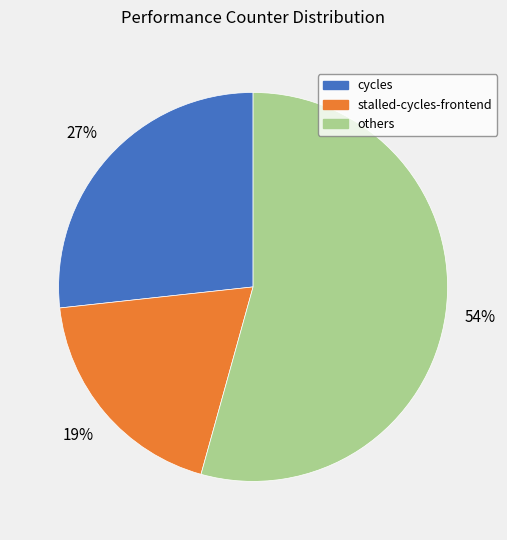

Is the sum of stalled-cycles-frontend and cycles greater than half?

No